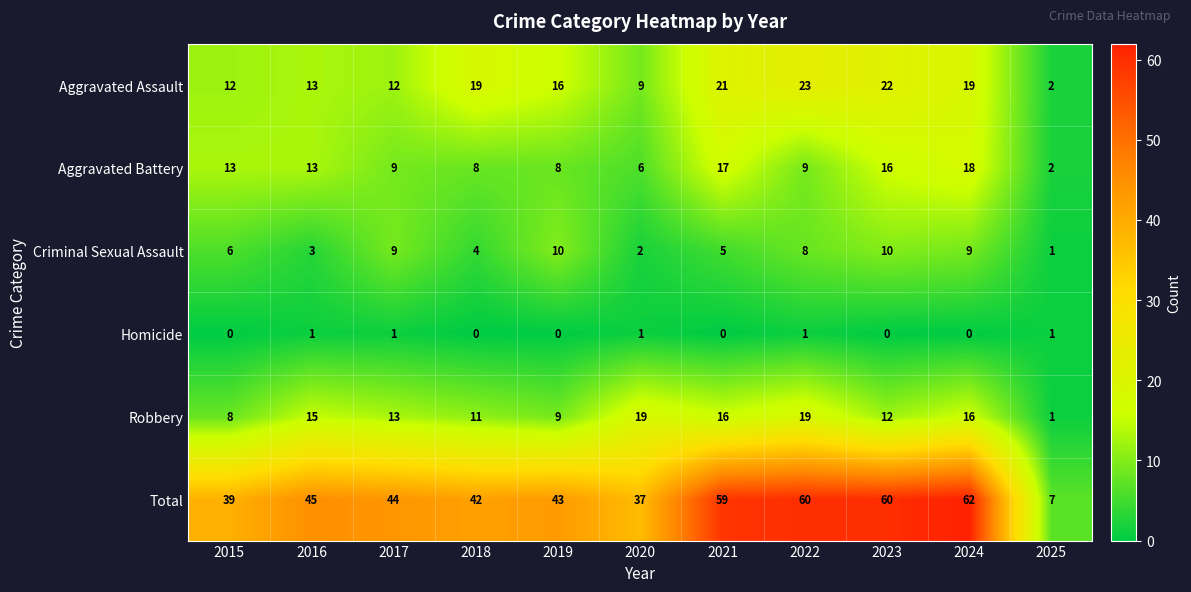

What is the difference between the maximum and minimum values in the Criminal Sexual Assault series?

9